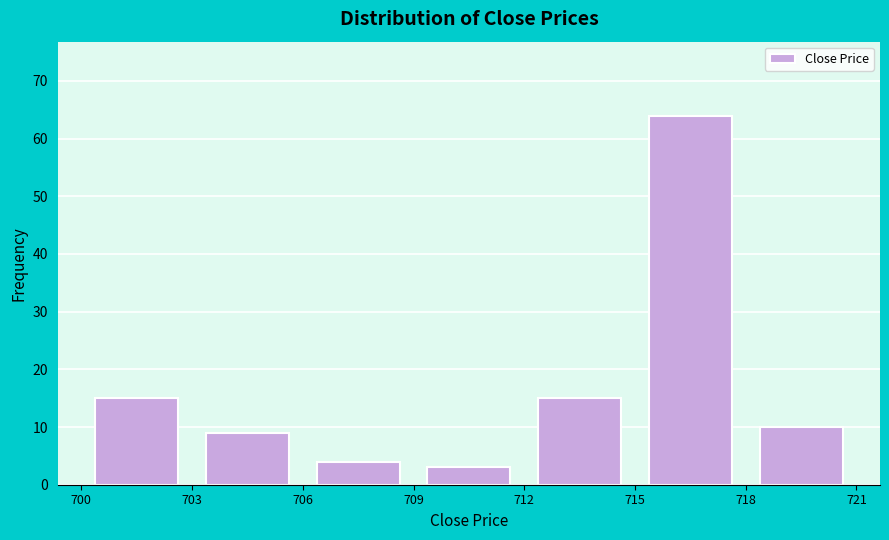

Reading left to right, list every bar in this chart as the range it spans on the x-axis followed by its height. The values are not printed on the chart, so give them approximately, as read against the axis.

700 to 703: 15
703 to 706: 9
706 to 709: 4
709 to 712: 3
712 to 715: 15
715 to 718: 64
718 to 721: 10